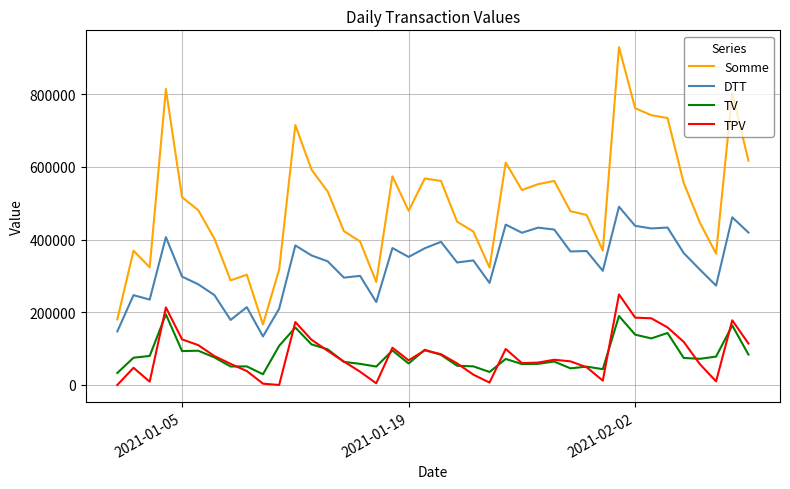

Which series has the largest range (max minus min)?

Somme